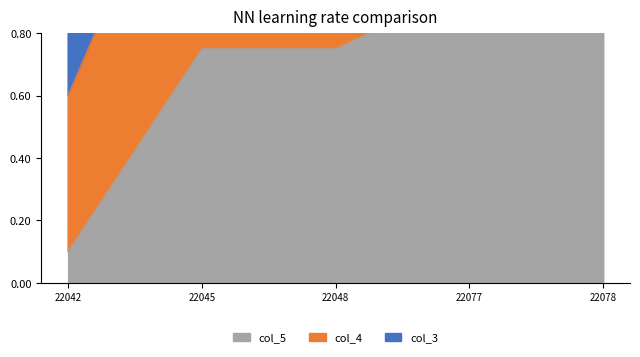

List the labels in order of col_5 value, smallest first.

22042, 22048, 22045, 22077, 22078